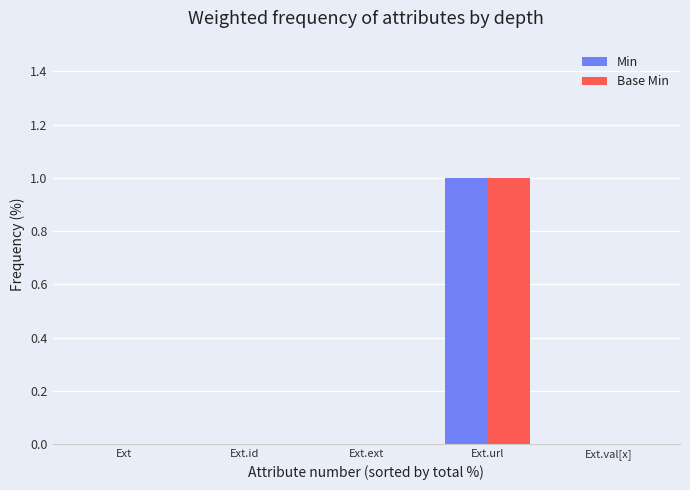

Reading left to right, extract all data points from this chart.

Min: Ext=0	Ext.id=0	Ext.ext=0	Ext.url=1	Ext.val[x]=0
Base Min: Ext=0	Ext.id=0	Ext.ext=0	Ext.url=1	Ext.val[x]=0